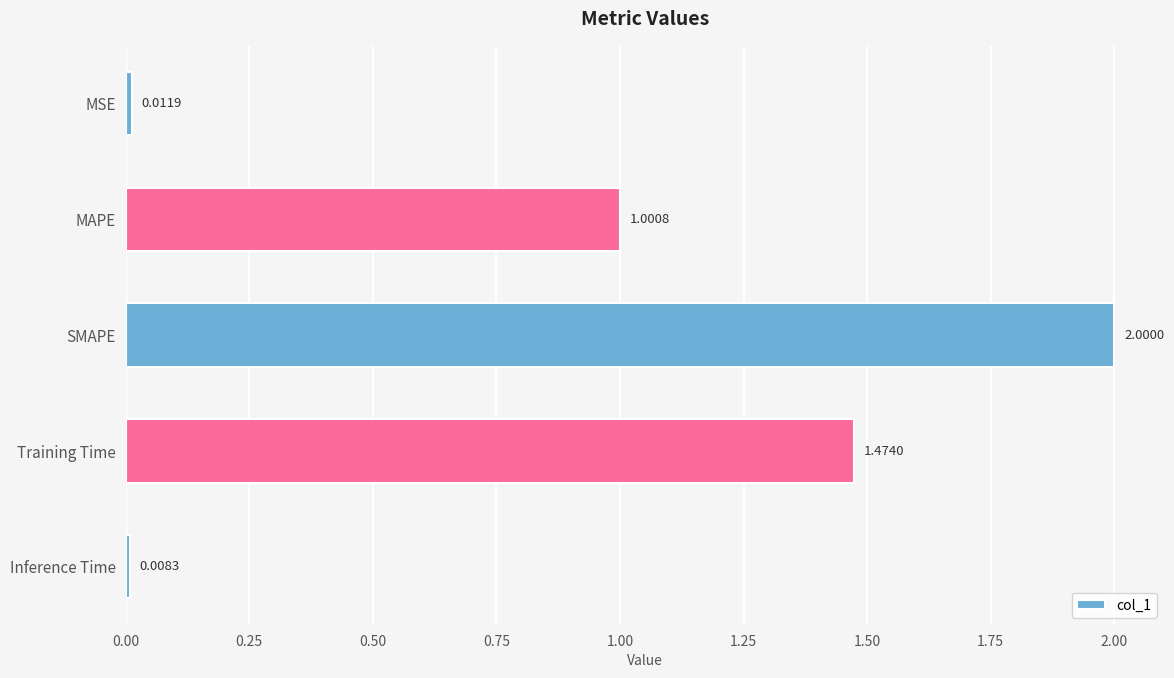

Rank the categories by value from lowest to highest.

Inference Time, MSE, MAPE, Training Time, SMAPE